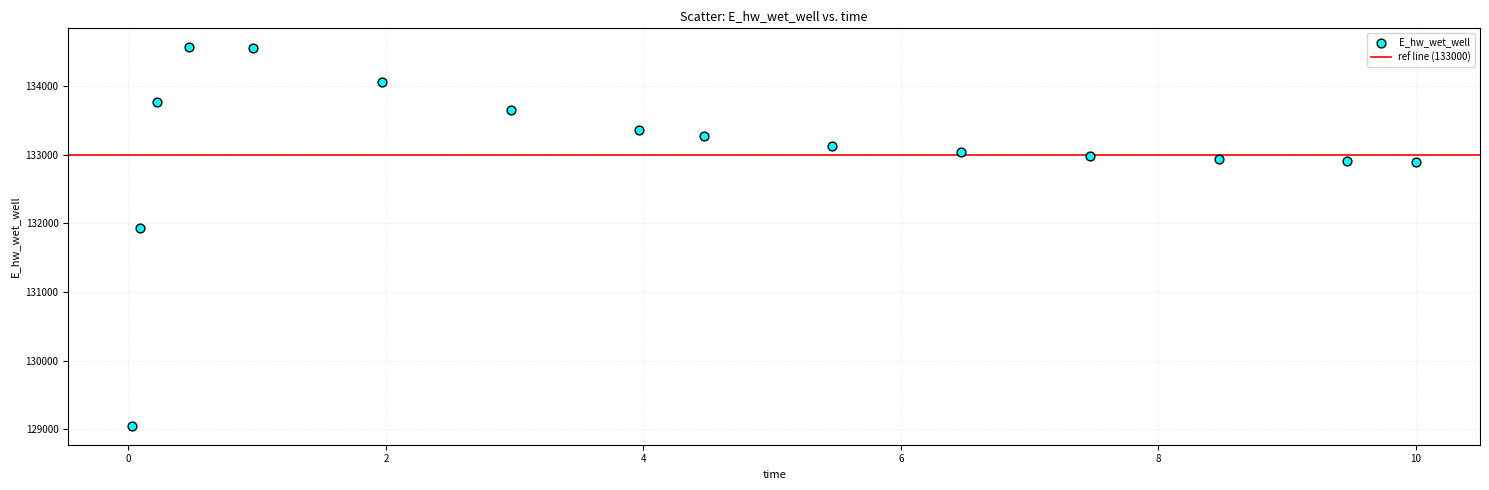

What is the range of Y values (max minus min)?

5521.1